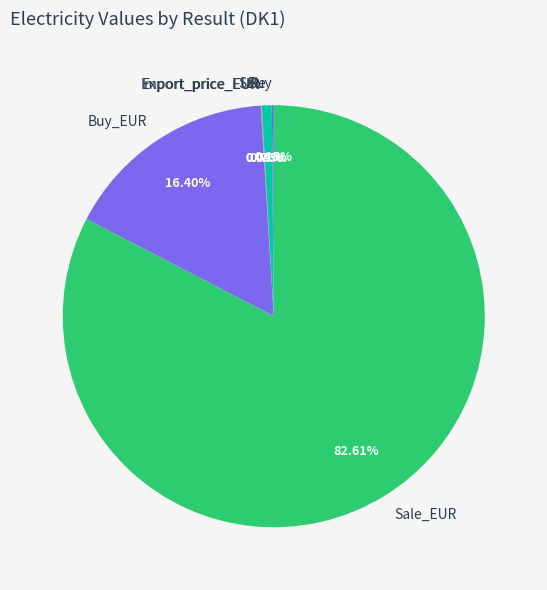

Combined, do Sale and Sale_EUR account for over 50%?

Yes